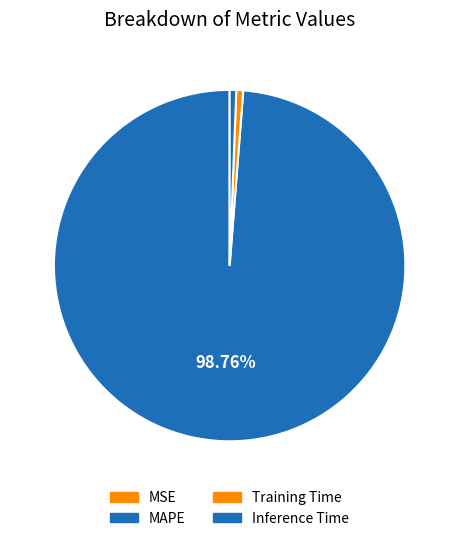

To the nearest percent, what is the difference between the largest and smallest slice percentages?

99%